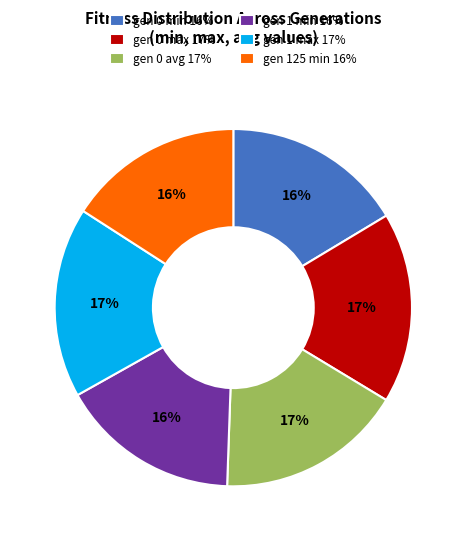

What percentage is the gen 1 max slice, to the nearest percent?

17%